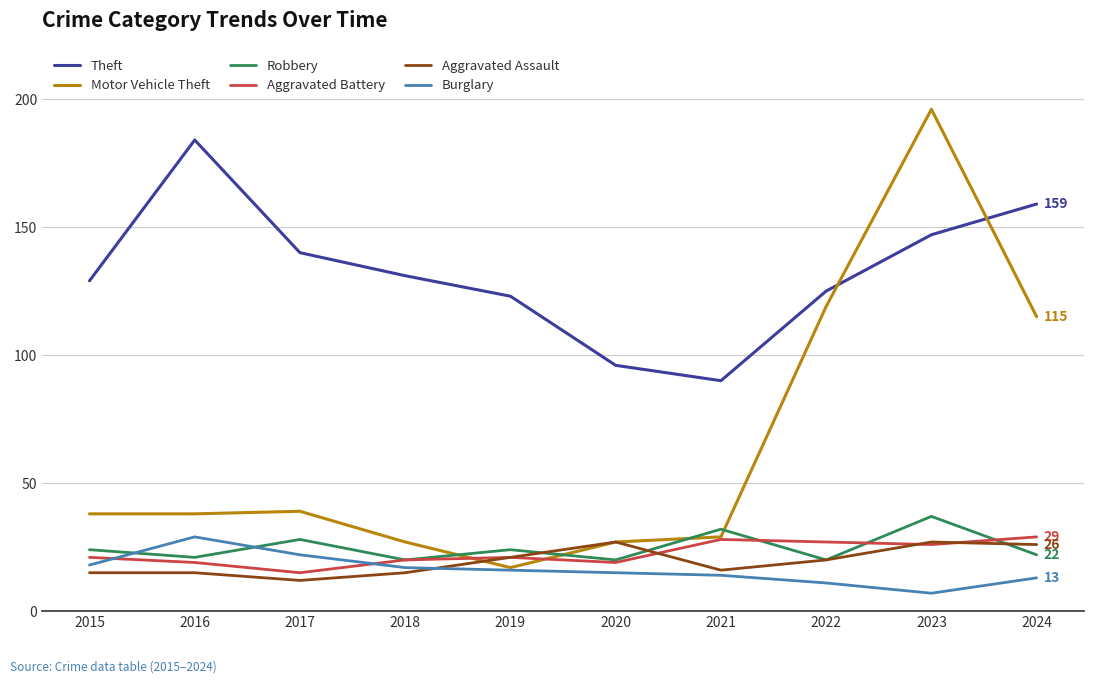

At how many categories does at least one series exceed 69?

10